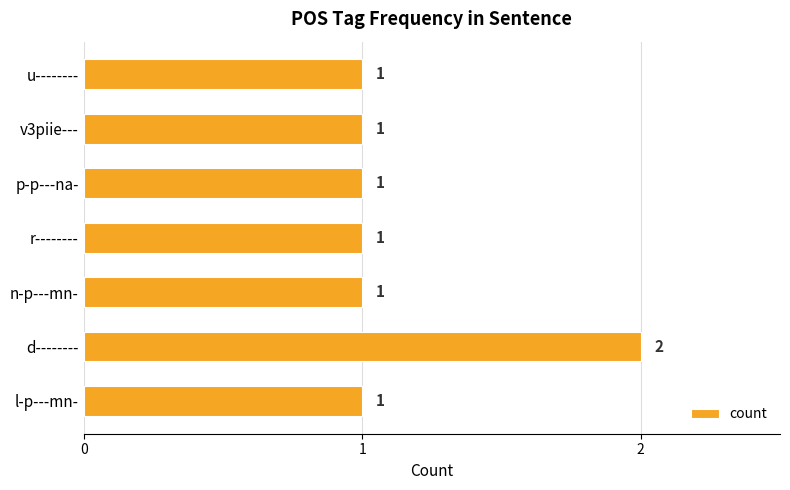

How many distinct data groups are displayed?

1